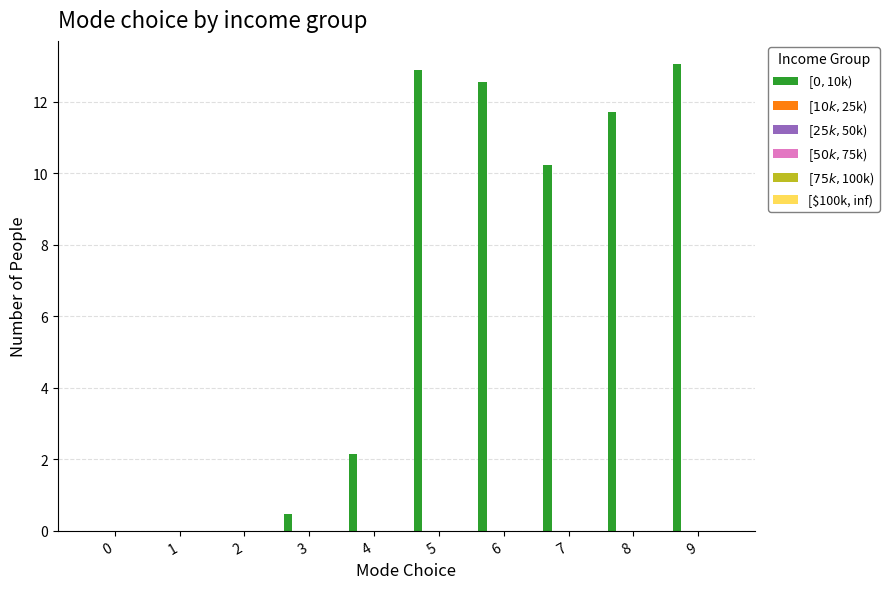

Are the bars horizontal?

No